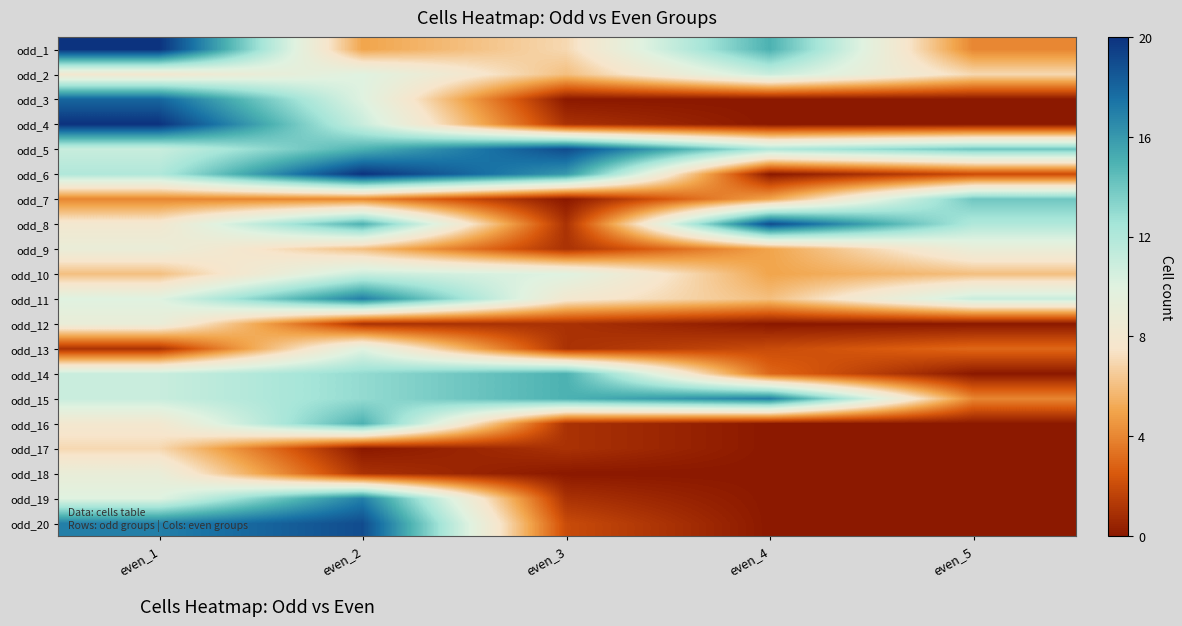

How many series are shown in this chart?

20